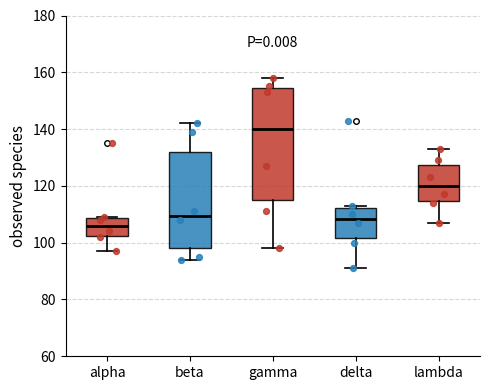

Where is the upper edge of the box for alpha on the y-axis? The values are not printed on the chart, so give them approximately, as read against the axis.

108